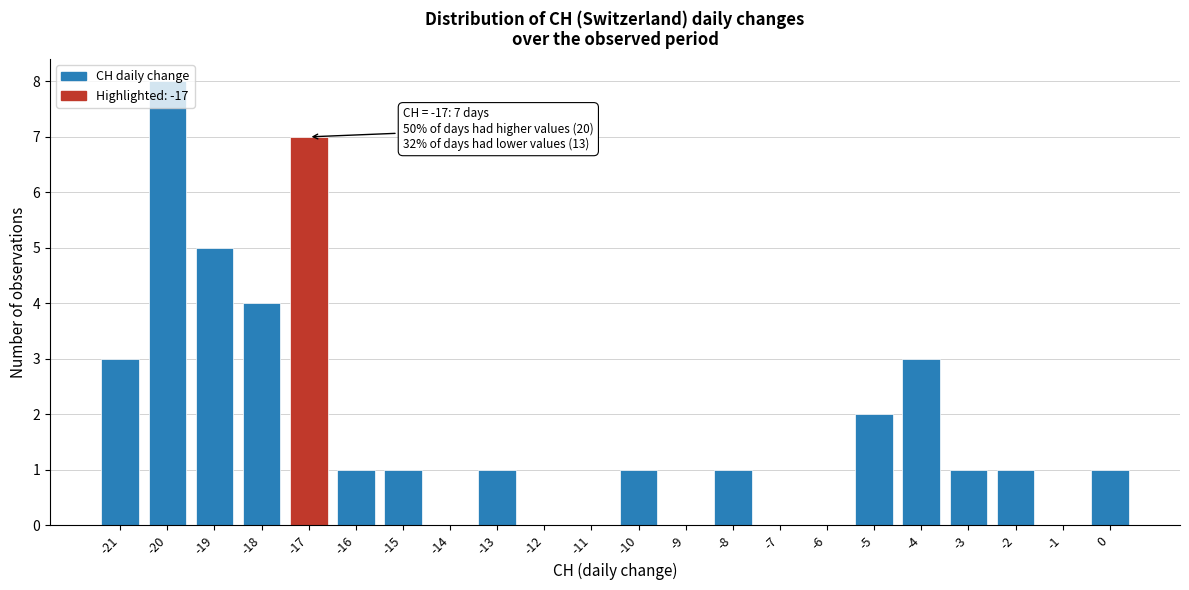

Which range on the x-axis has the tallest bar?

-20.5 to -19.5